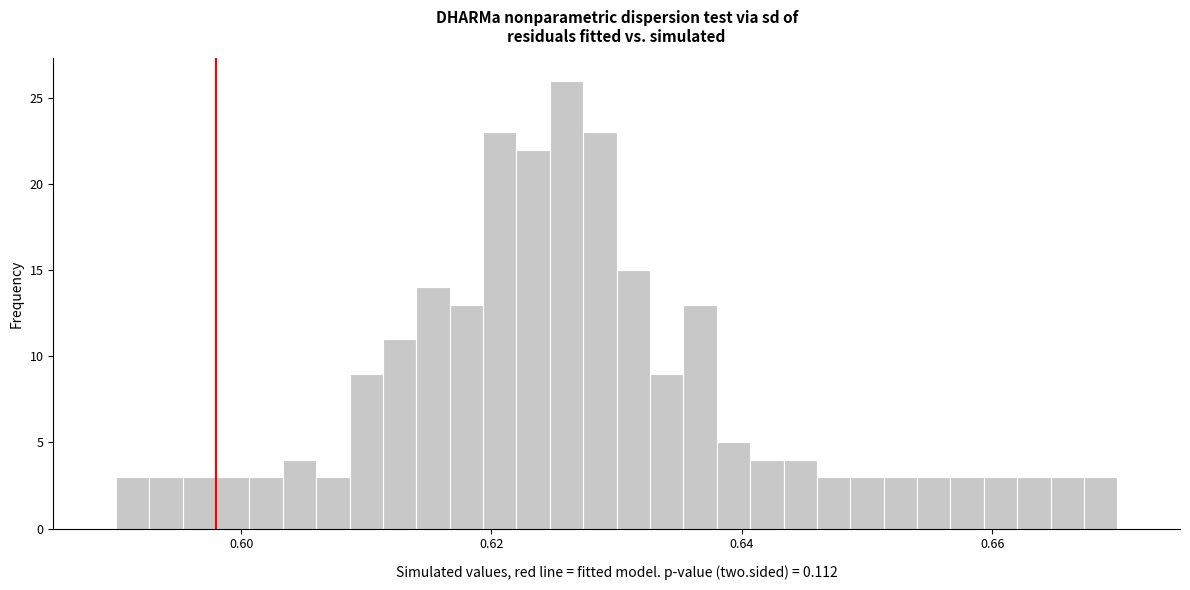

Read against the x-axis, roughly where is the centre of the tallest bar?

0.626